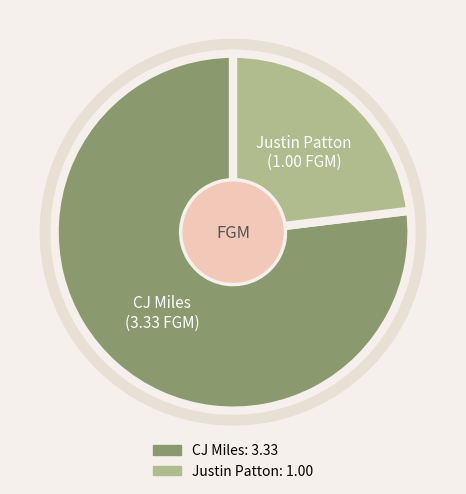

Combined, do Justin Patton and CJ Miles account for over 50%?

Yes